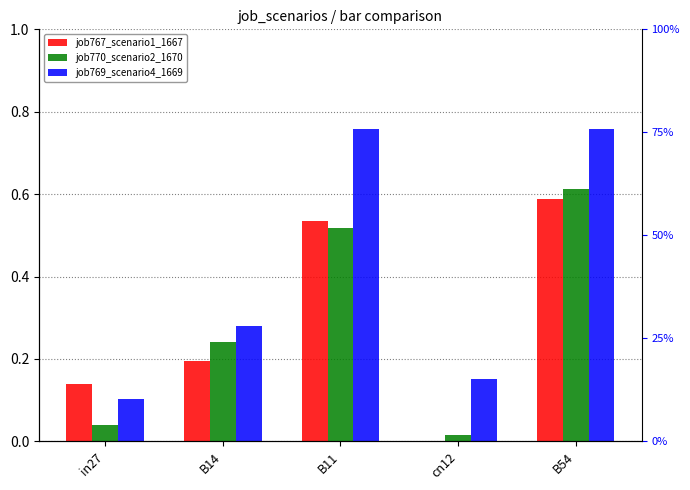

At which label does job767_scenario1_1667 reach its minimum?

cn12